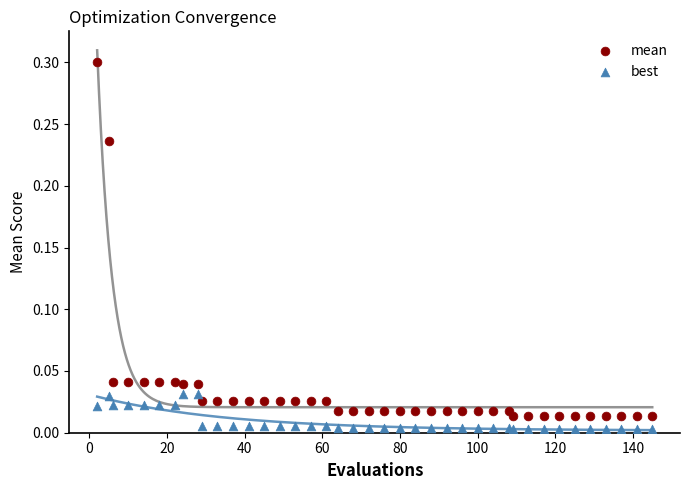

Which series contains the lowest Y value?

best